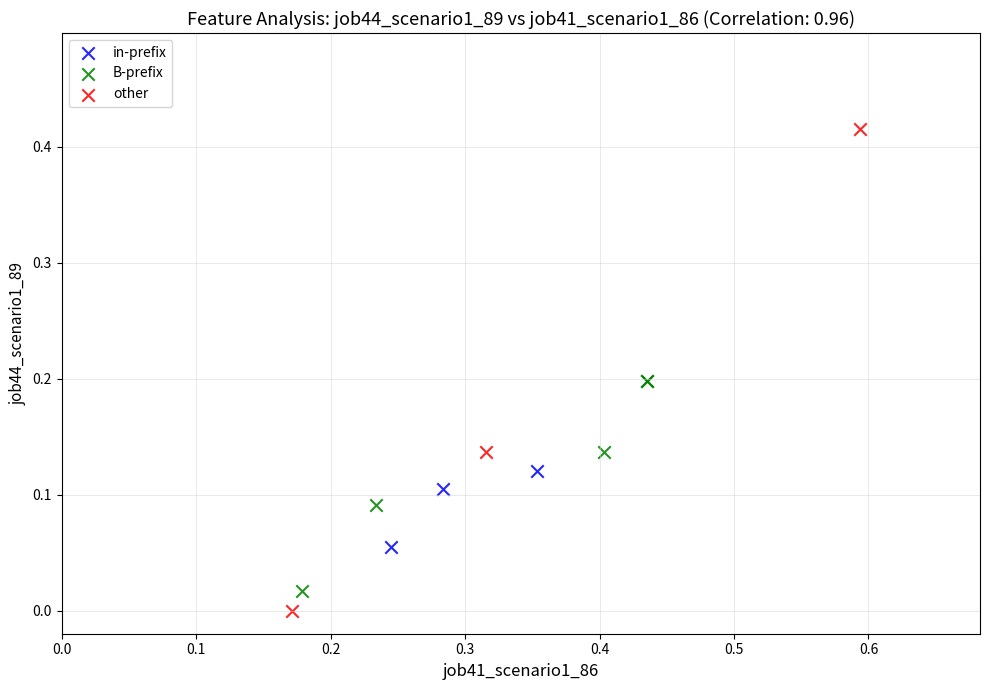

Which series has the widest spread of Y values?

other